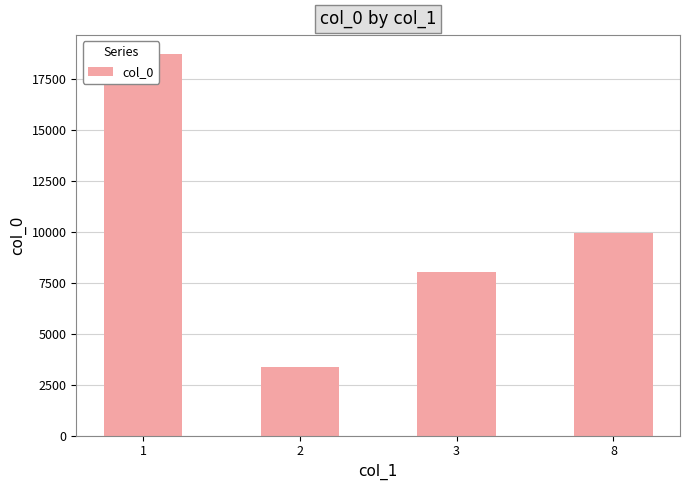

What is the maximum value shown in the chart?

18695